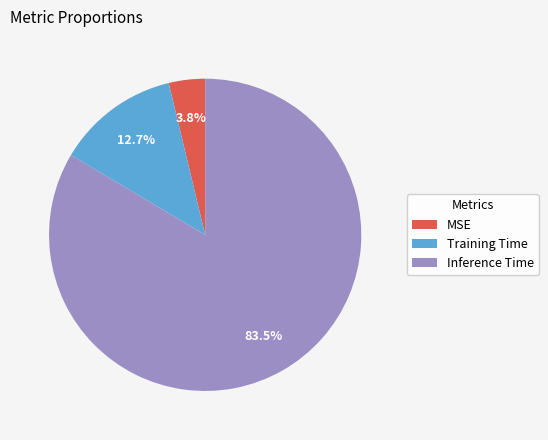

Combined, what portion of the pie is Inference Time and MSE?

87.3%